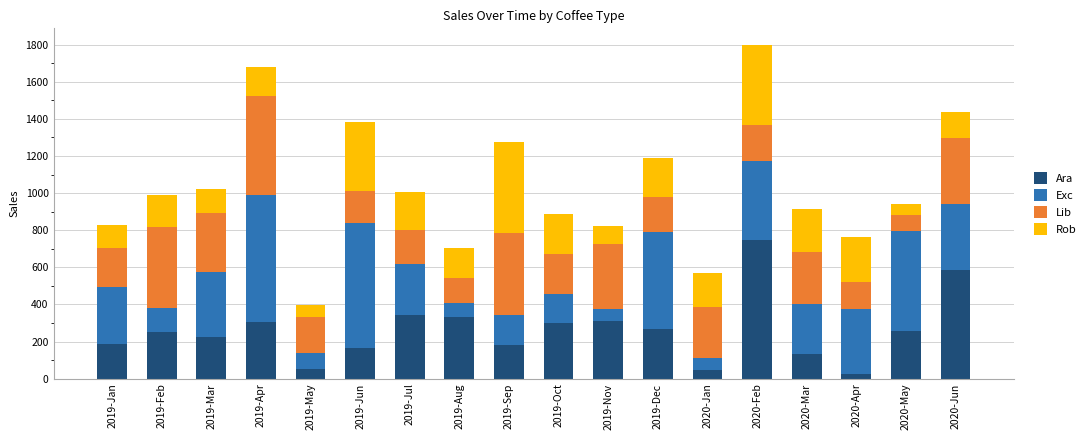

What is the average value of the Ara series?

262.0